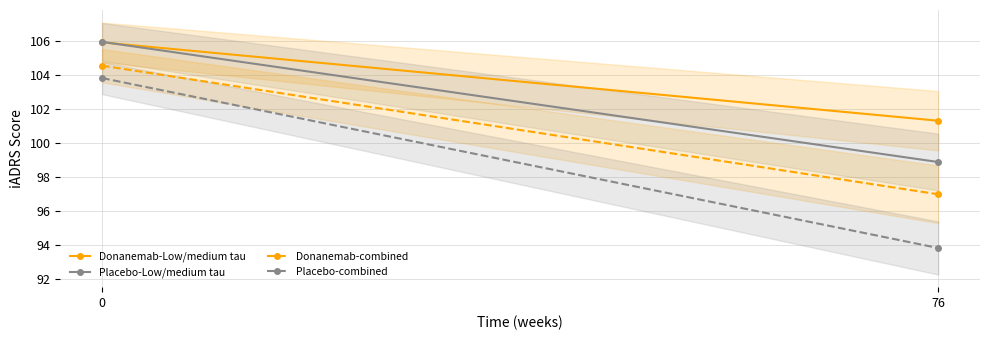

Where is Donanemab-Low/medium tau nearest to the value 103?

76